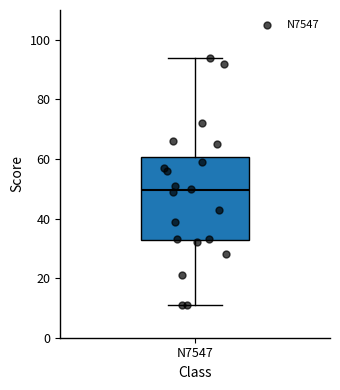

Where does the median line of the box for N7547 sit on the y-axis? The values are not printed on the chart, so give them approximately, as read against the axis.

50